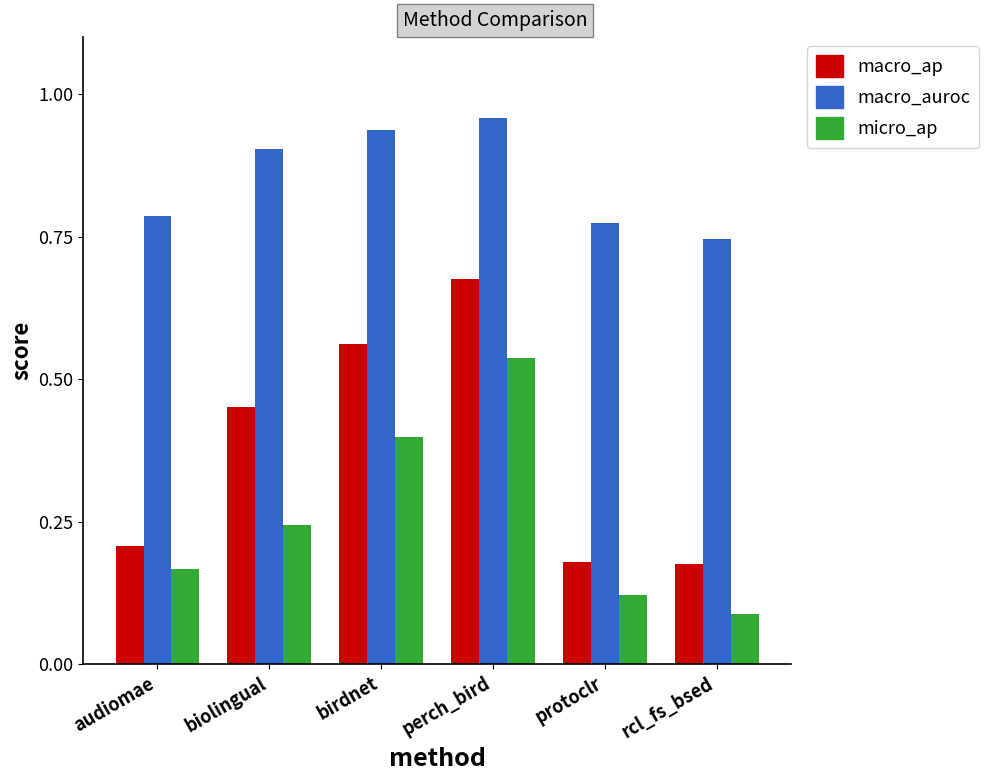

At which label does macro_auroc reach its minimum?

rcl_fs_bsed